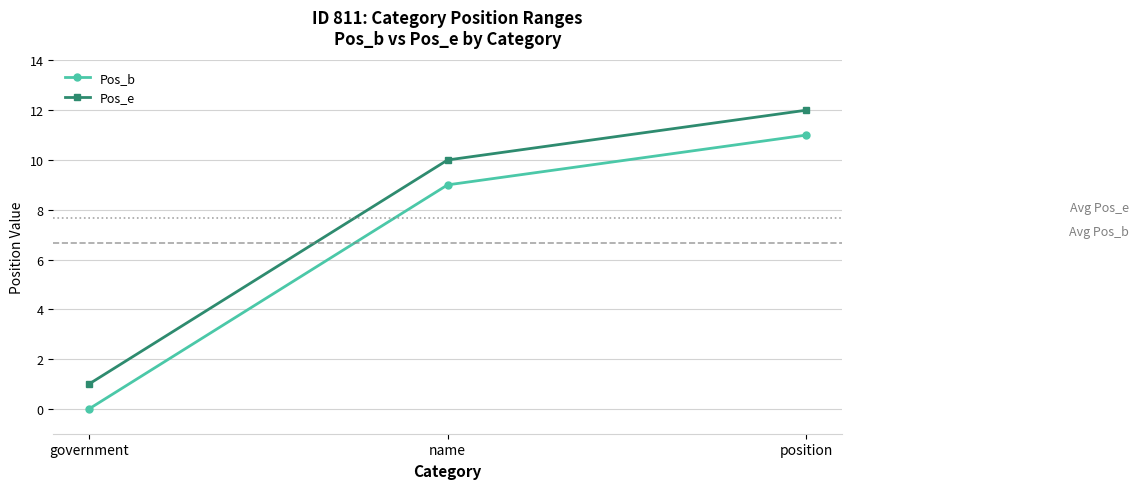

At which category does the chart reach its minimum across all series?

government